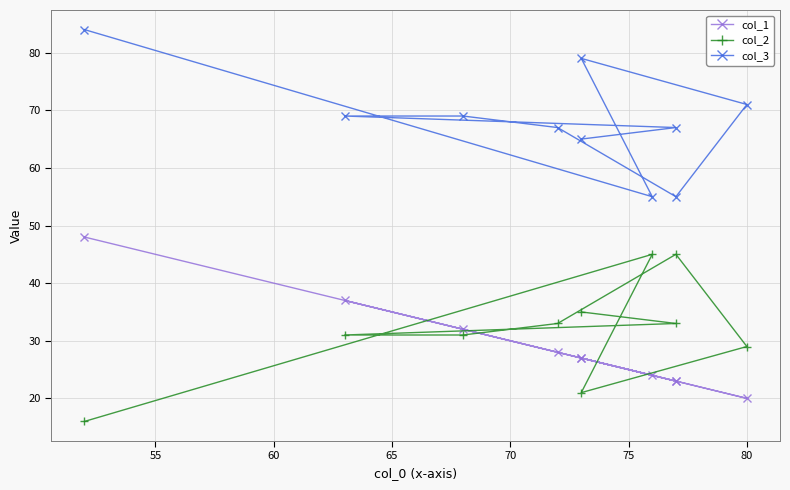

How many values in the col_1 series are below 27?

4